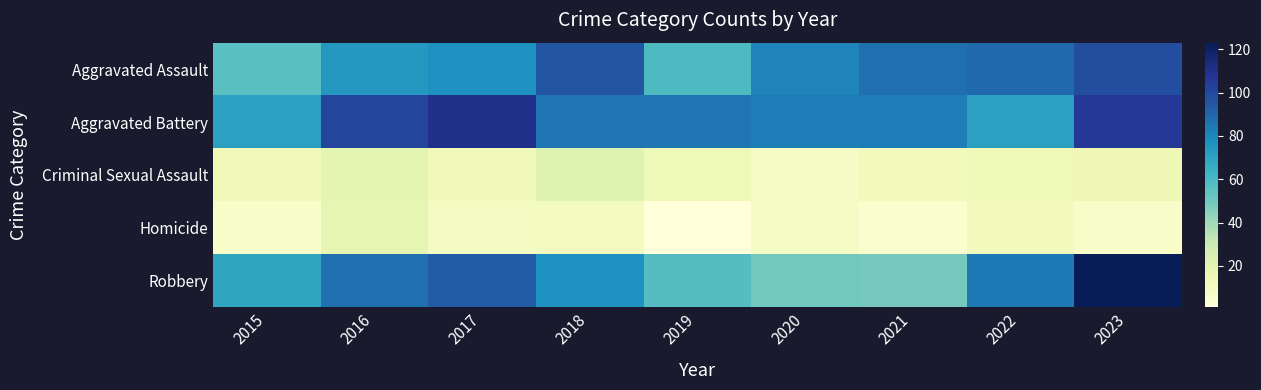

At which category is the sum across all series the highest?

2023